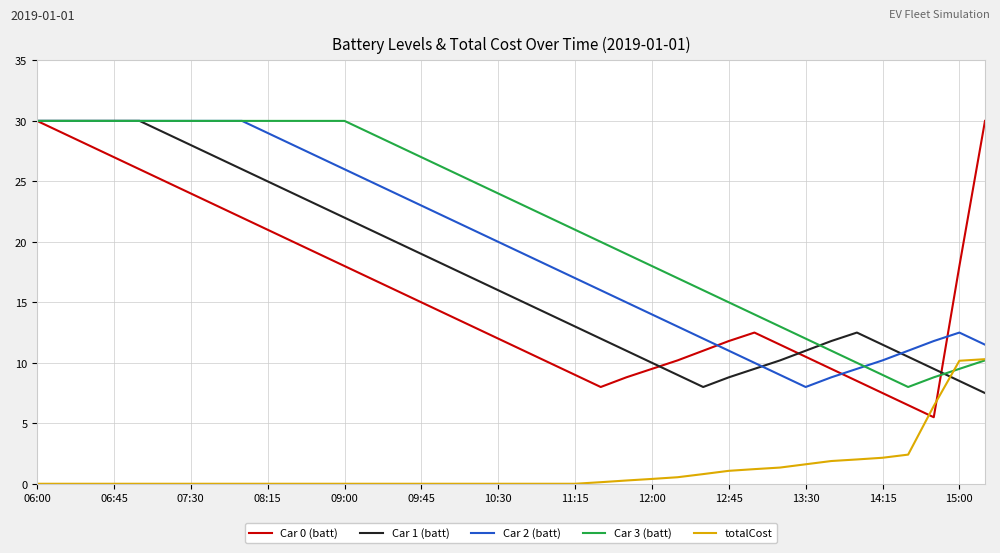

Which series has the largest total across all categories?

Car 3 (batt)